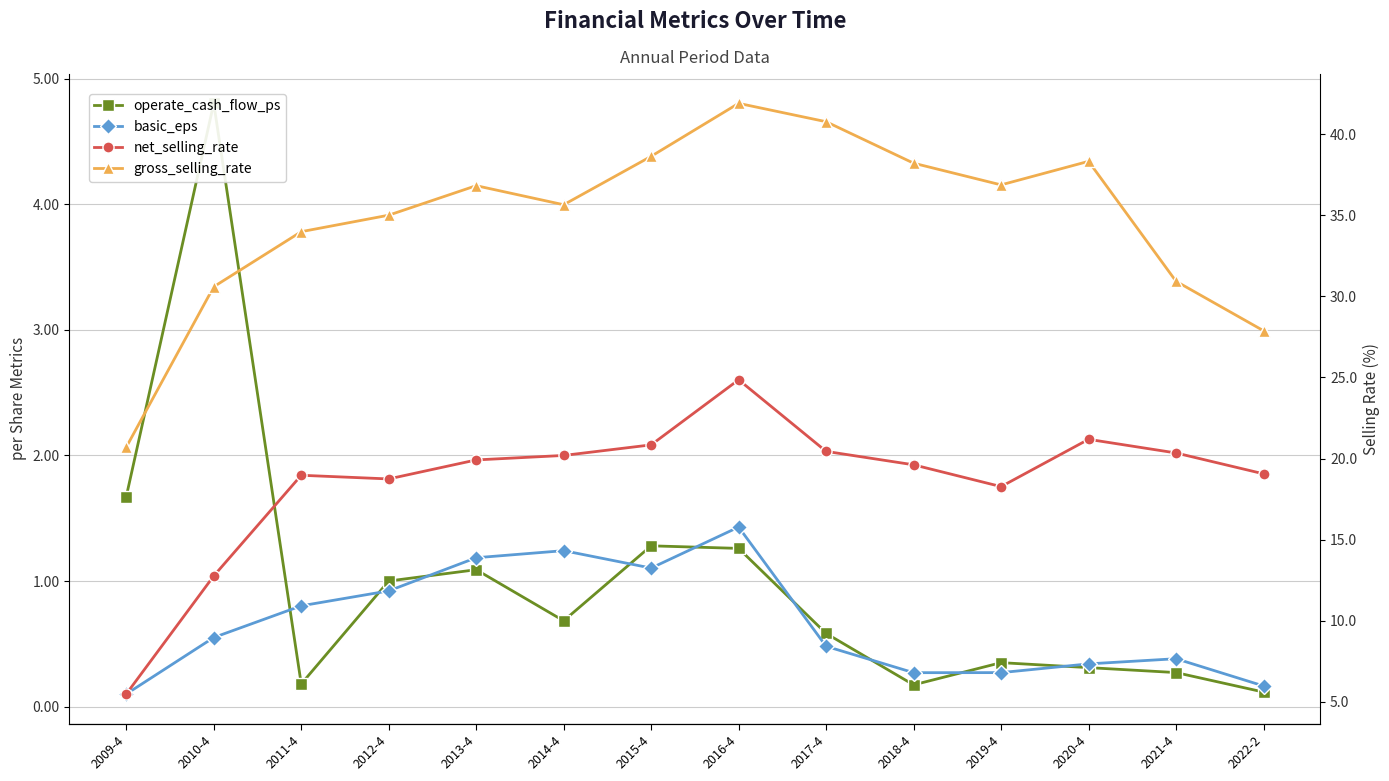

At which label is gross_selling_rate closest to 31?

2021-4